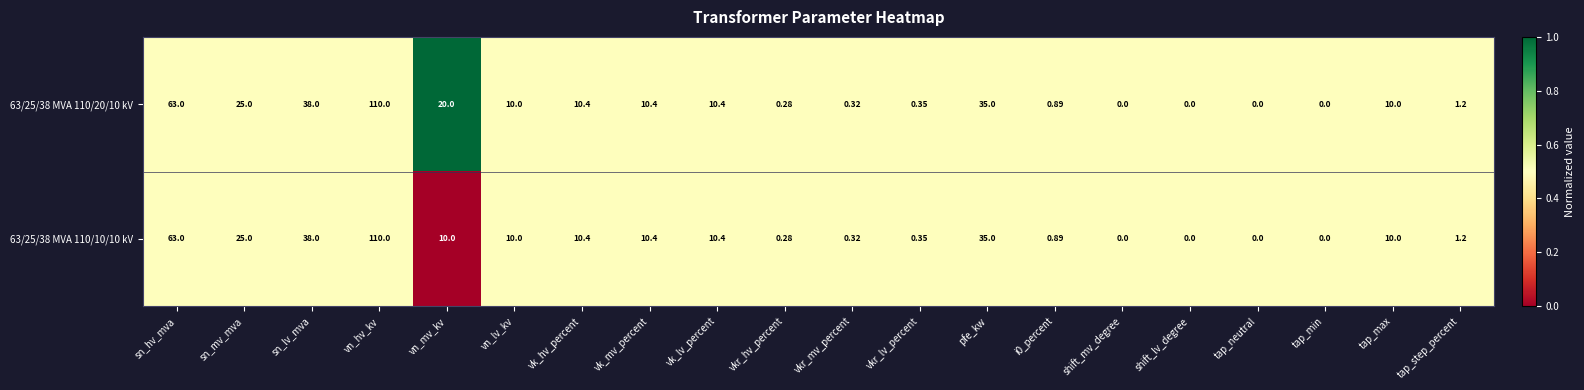

Where is 63/25/38 MVA 110/10/10 kV nearest to the value 55?

sn_hv_mva